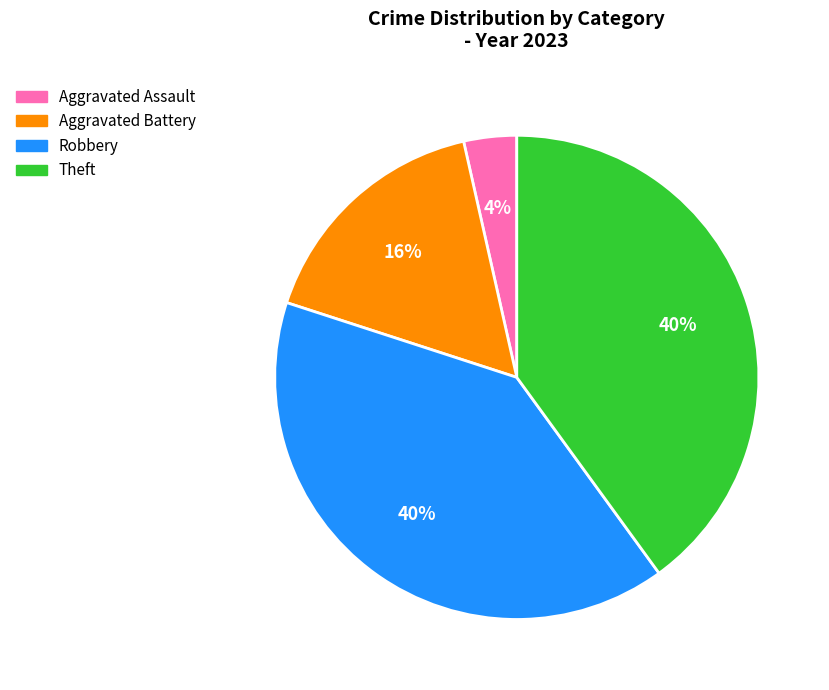

Between Robbery and Aggravated Assault, which is larger?

Robbery